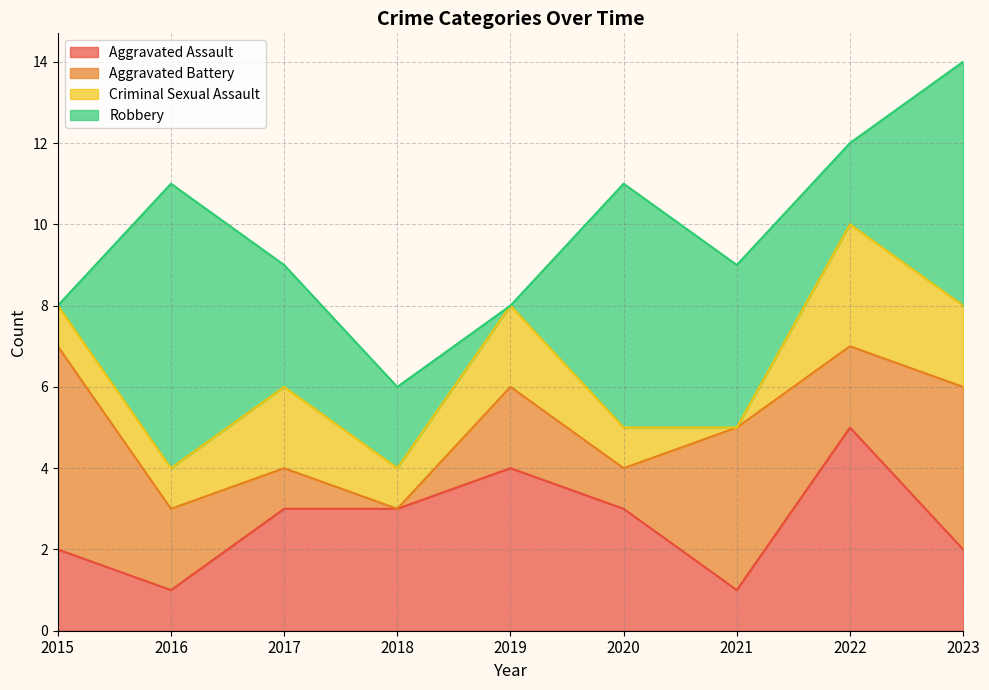

The value of Criminal Sexual Assault at 2016 is 1. True or false?

False